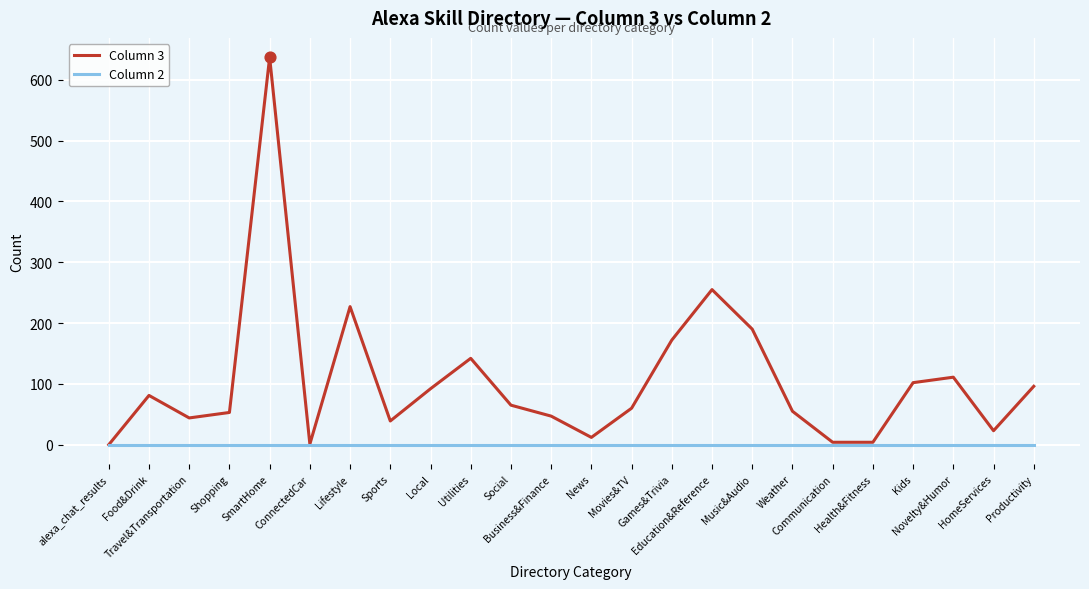

Which series has the largest total across all categories?

Column 3